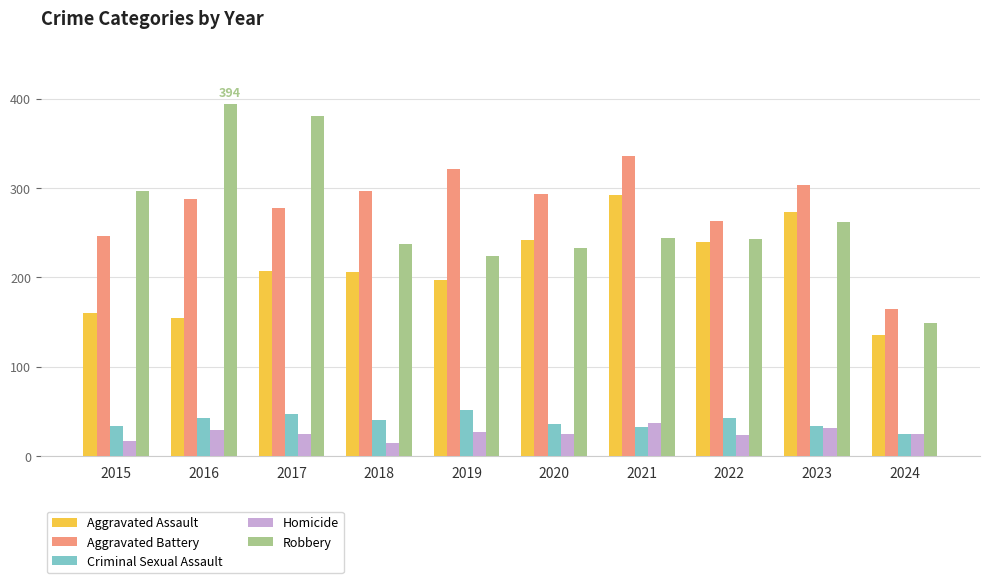

At which label does Criminal Sexual Assault first exceed 40?

2016